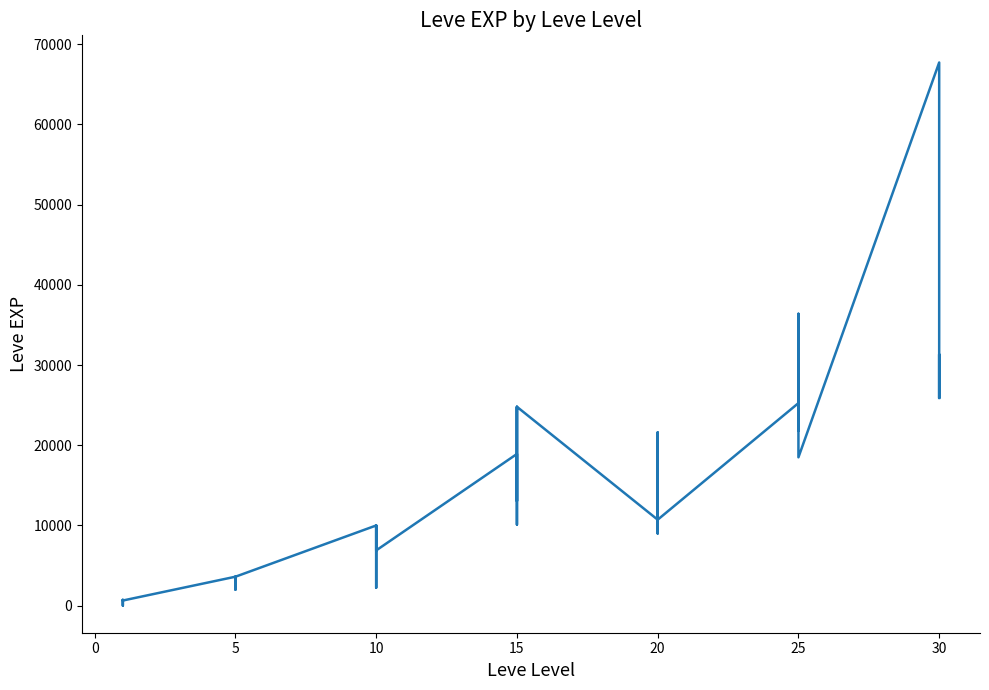

What is the difference between the maximum and second lowest values?

67280